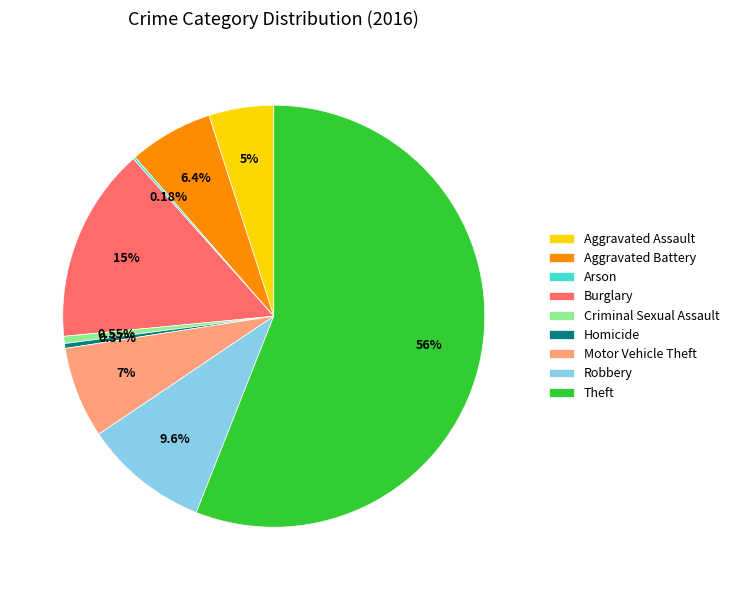

What percentage is the Aggravated Assault slice, to the nearest percent?

5%